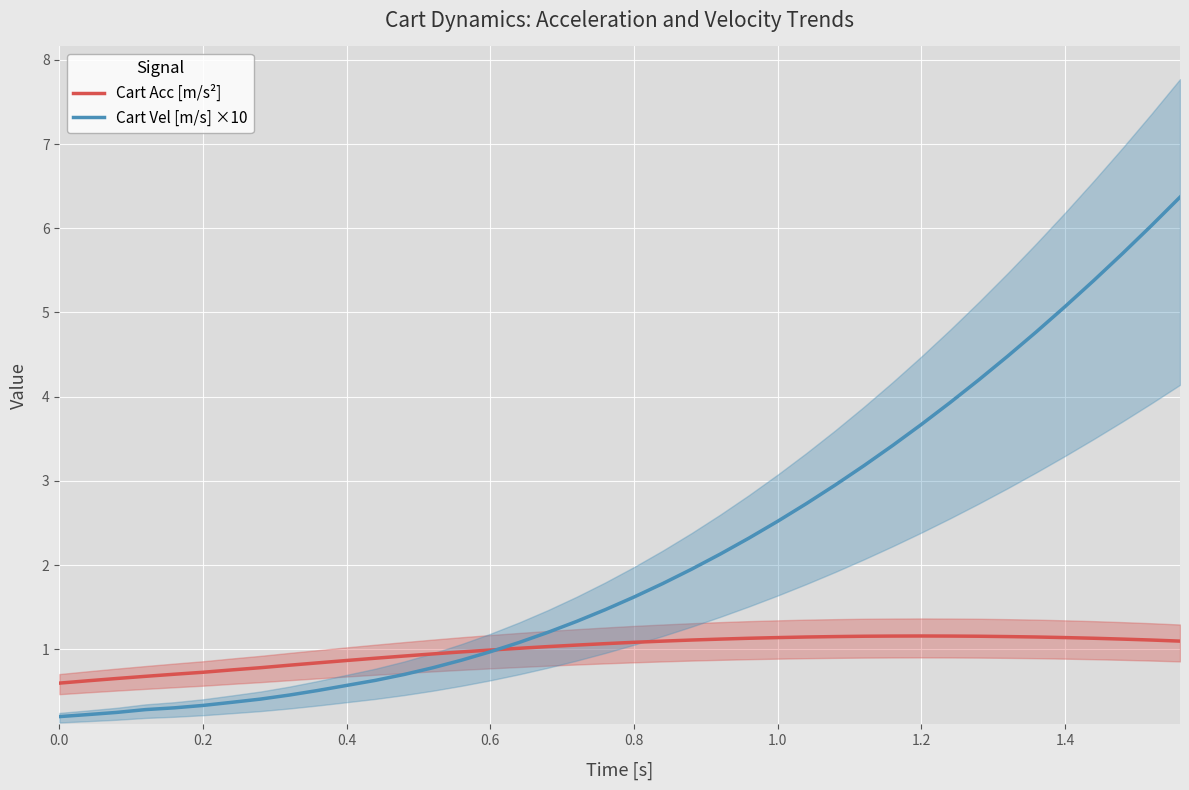

The value of Cart Vel [m/s] ×10 at 1.2 is 3.7. True or false?

True